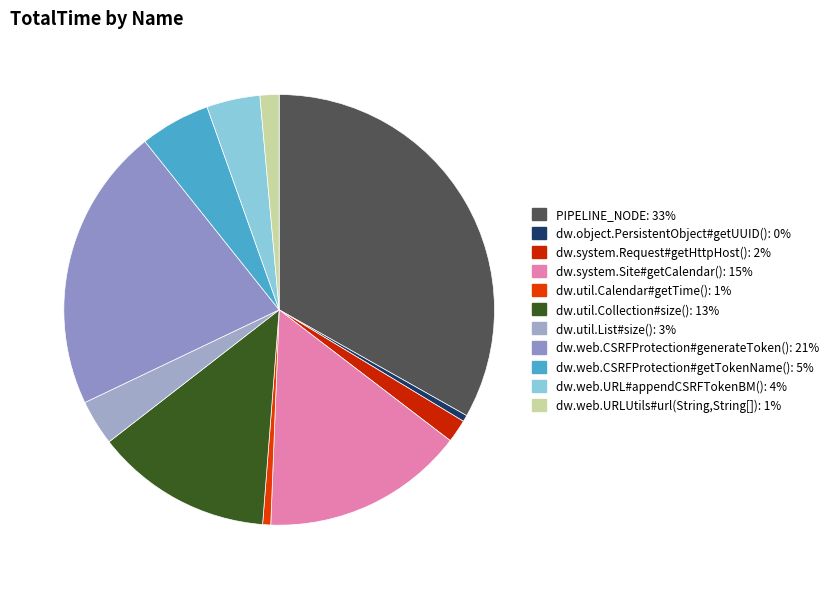

Is the sum of dw.system.Site#getCalendar() and dw.system.Request#getHttpHost() greater than half?

No